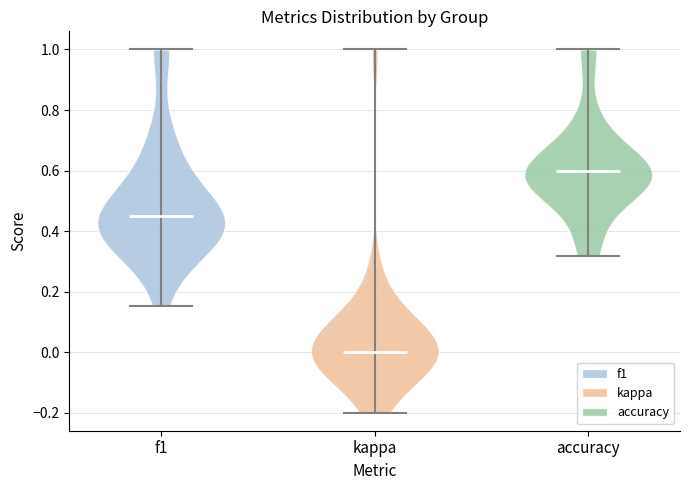

Where does the median line of the violin for accuracy sit on the y-axis? The values are not printed on the chart, so give them approximately, as read against the axis.

0.60